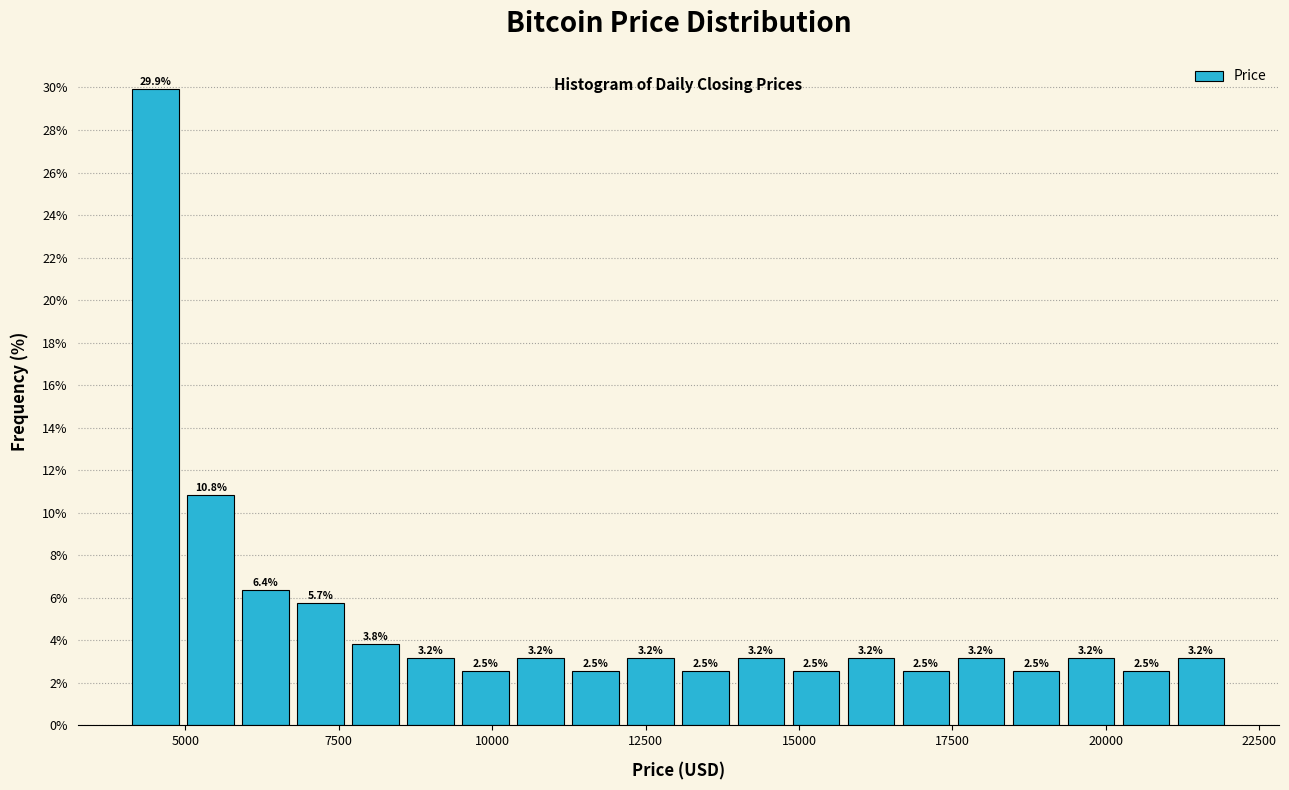

Read against the x-axis, roughly where is the centre of the tallest bar?

4500